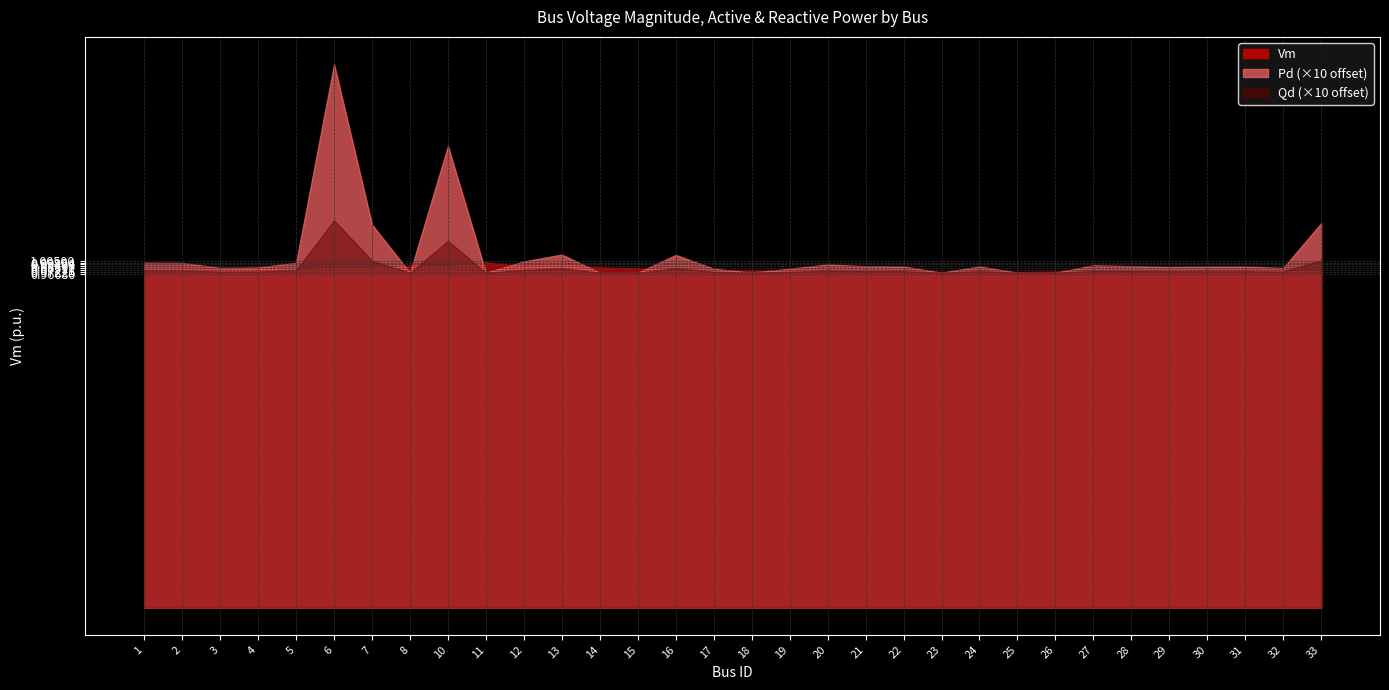

What are all the series names shown in the legend?

Vm, Pd (×10 offset), Qd (×10 offset)